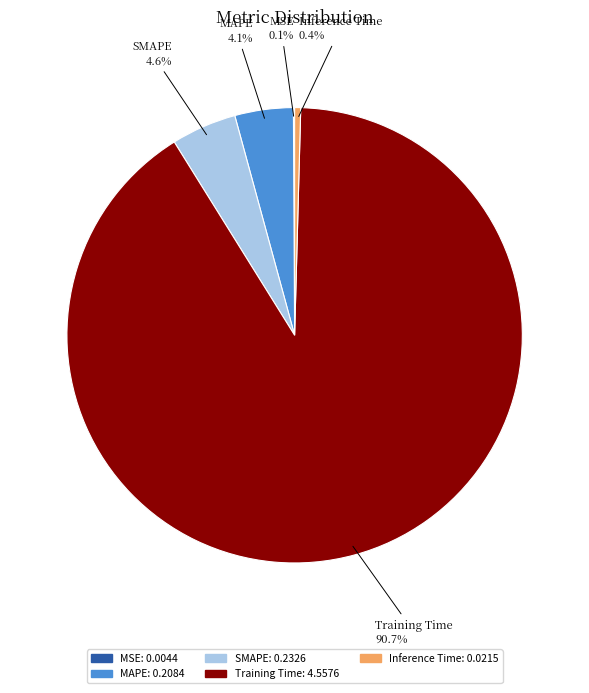

Which category has the biggest portion of the pie?

Training Time